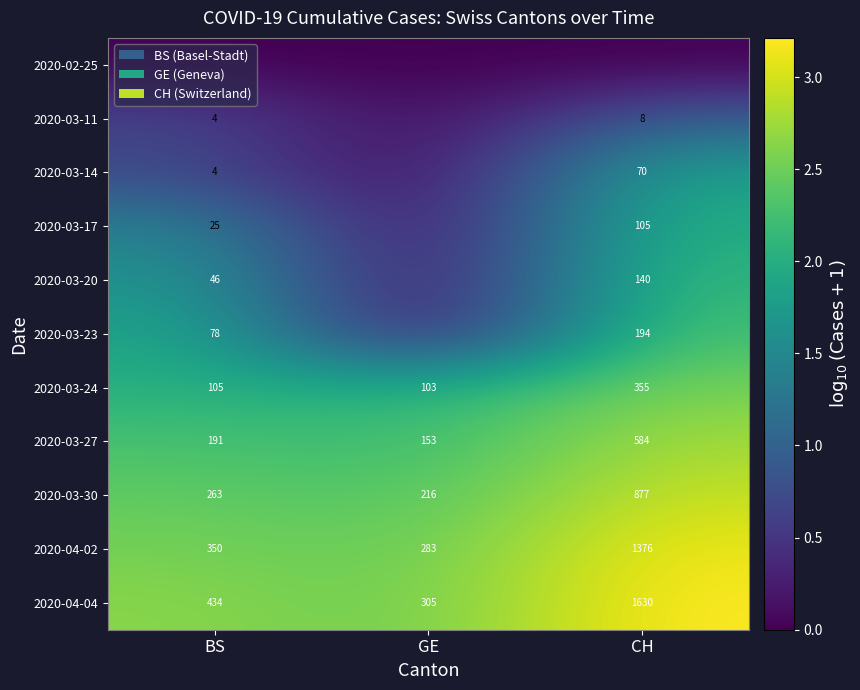

What is the maximum value for 2020-03-30?

877